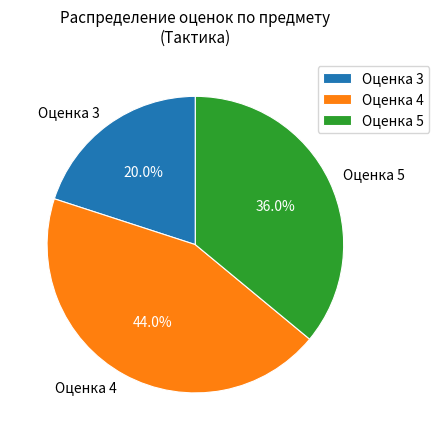

Rank the categories by value from highest to lowest.

Оценка 4, Оценка 5, Оценка 3